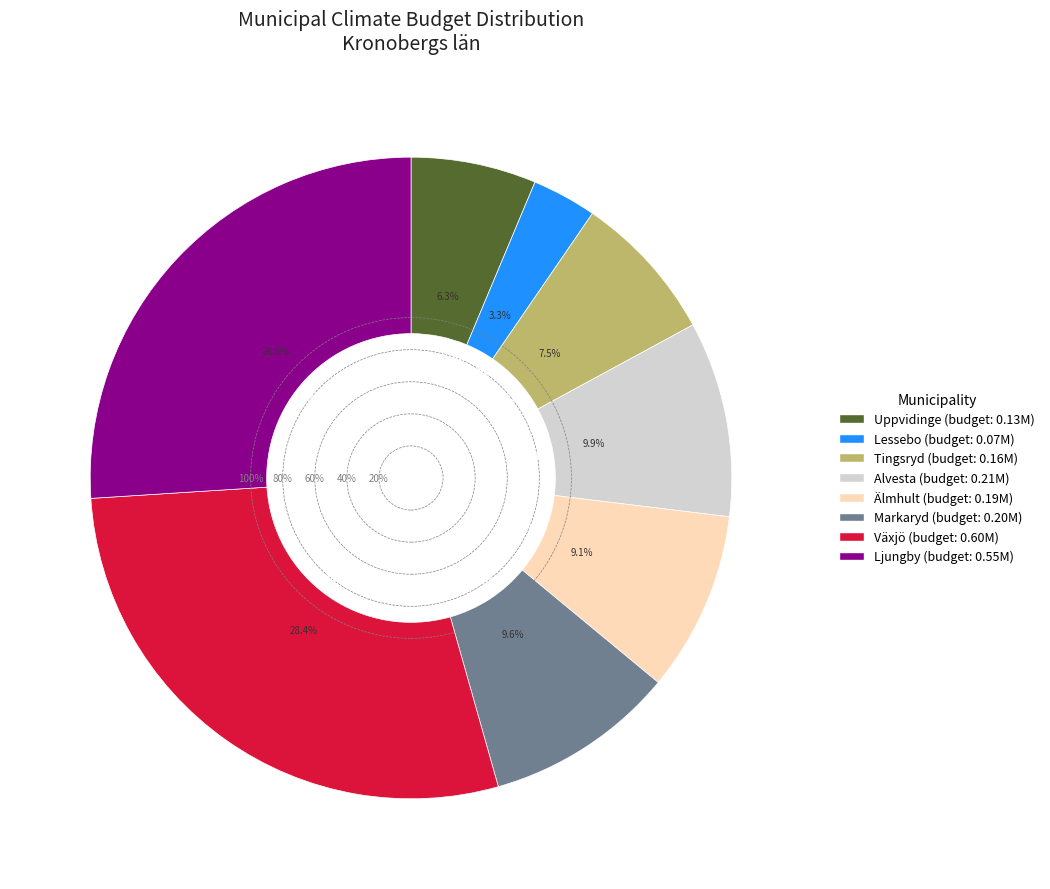

Which category has the biggest portion of the pie?

Växjö